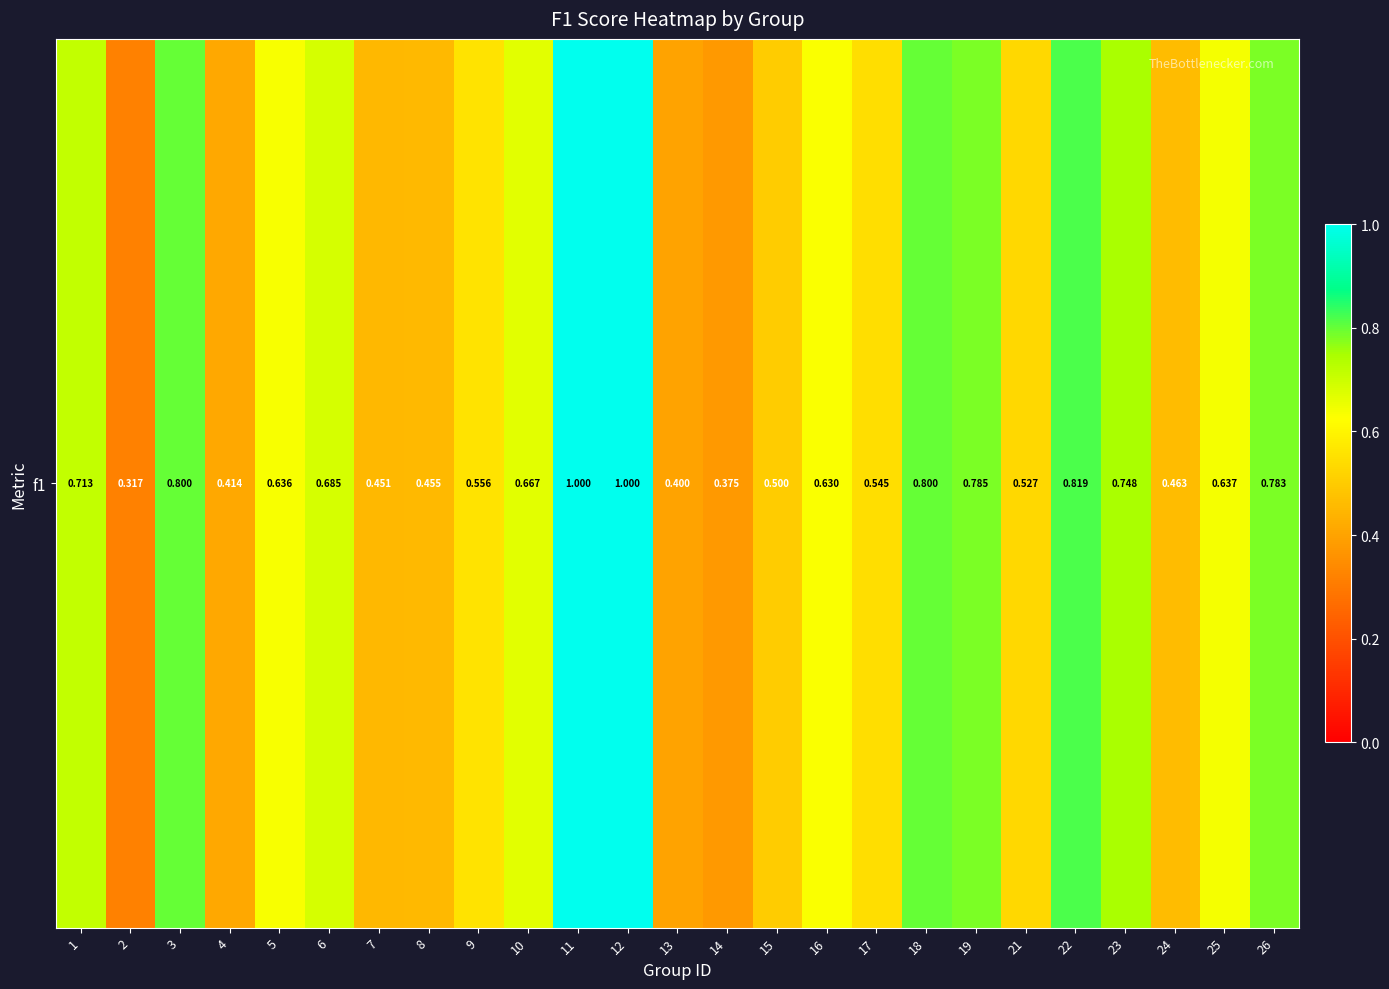

Which has a higher value, 13 or 12?

12